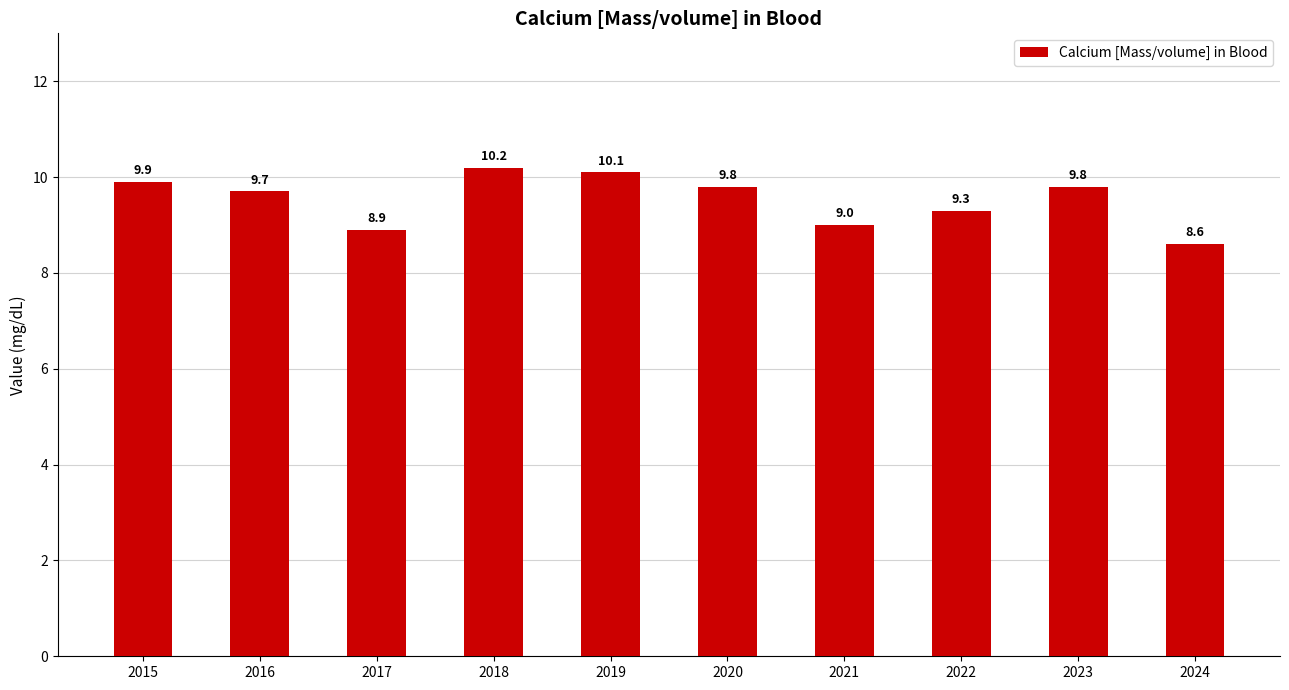

What is the difference between the maximum and minimum values?

1.6